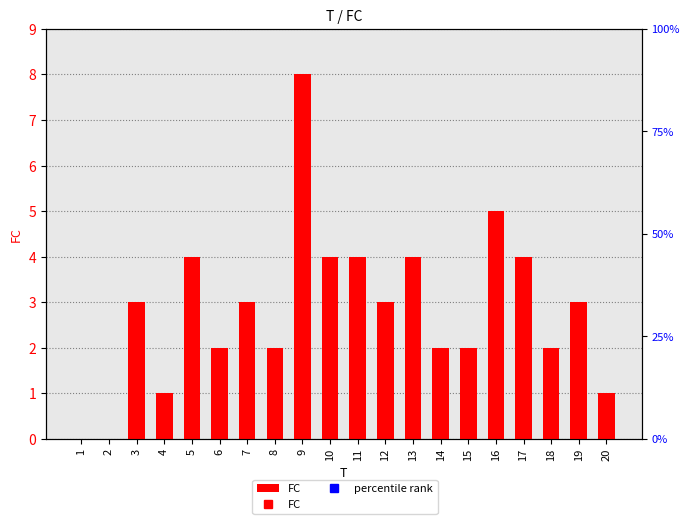

Reading right to left, extract all data points from this chart.

1	3	2	4	5	2	2	4	3	4	4	8	2	3	2	4	1	3	0	0